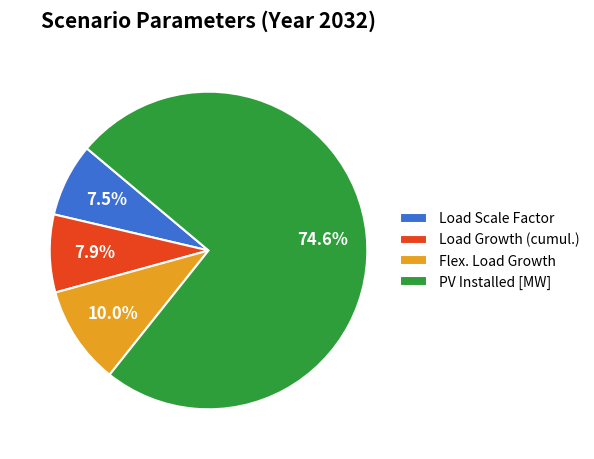

Does any single category account for the majority?

Yes